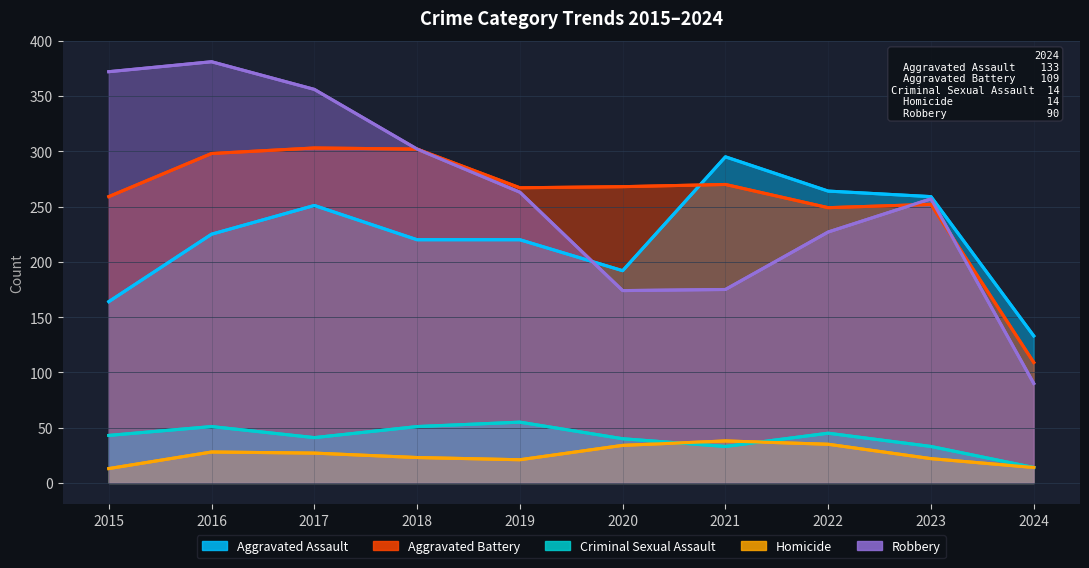

Reading left to right, transcribe all the data shown in this chart.

Aggravated Assault: 164	225	251	220	220	192	295	264	259	133
Aggravated Battery: 259	298	303	302	267	268	270	249	252	109
Criminal Sexual Assault: 43	51	41	51	55	40	33	45	33	14
Homicide: 13	28	27	23	21	34	38	35	22	14
Robbery: 372	381	356	302	263	174	175	227	257	90